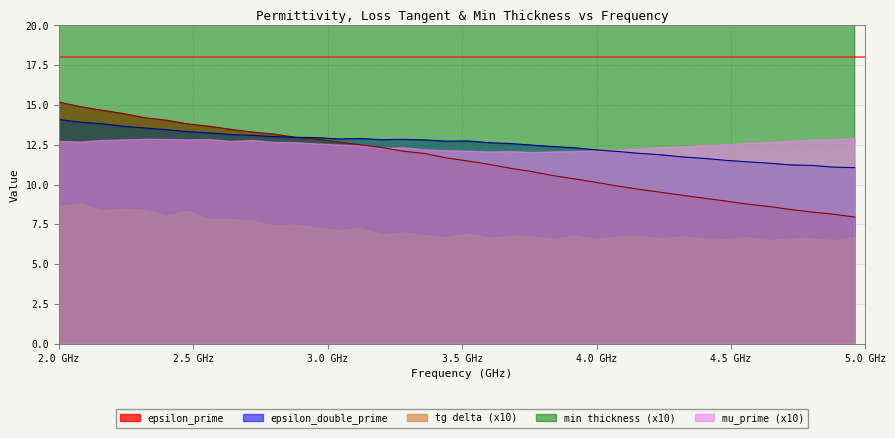

Rank the series by their maximum value, from highest to lowest.

epsilon_prime, epsilon_double_prime, min_thickness, mu_prime, tg_delta_epsilon